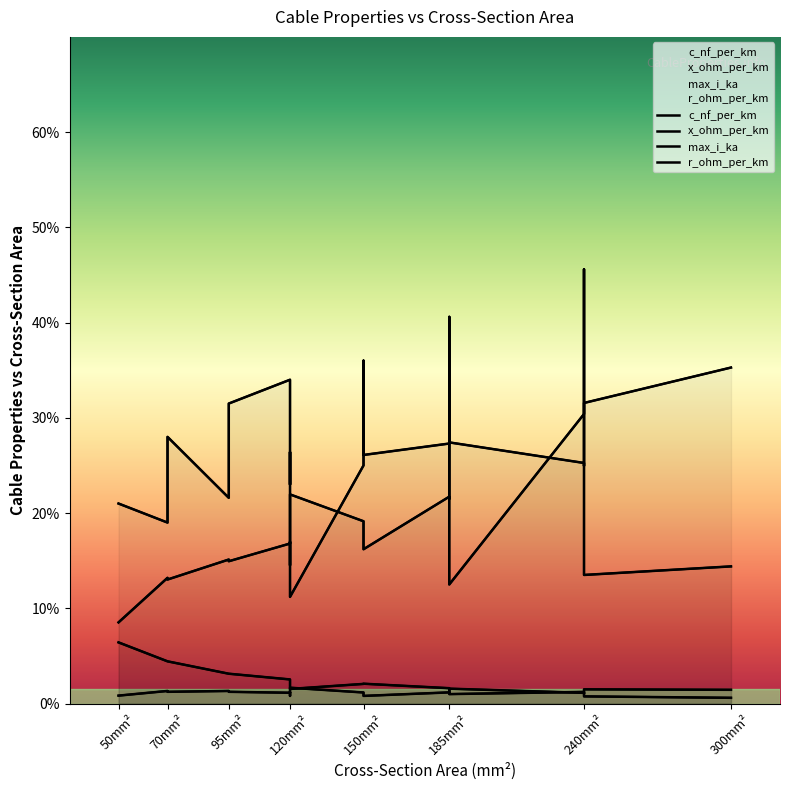

What is the maximum value shown in the chart?

456.0